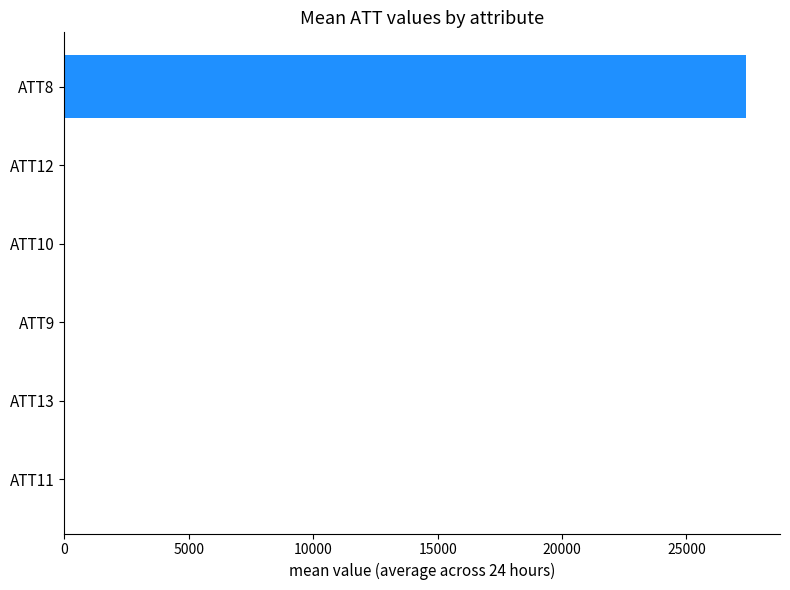

What is the sum of all values?

27408.5